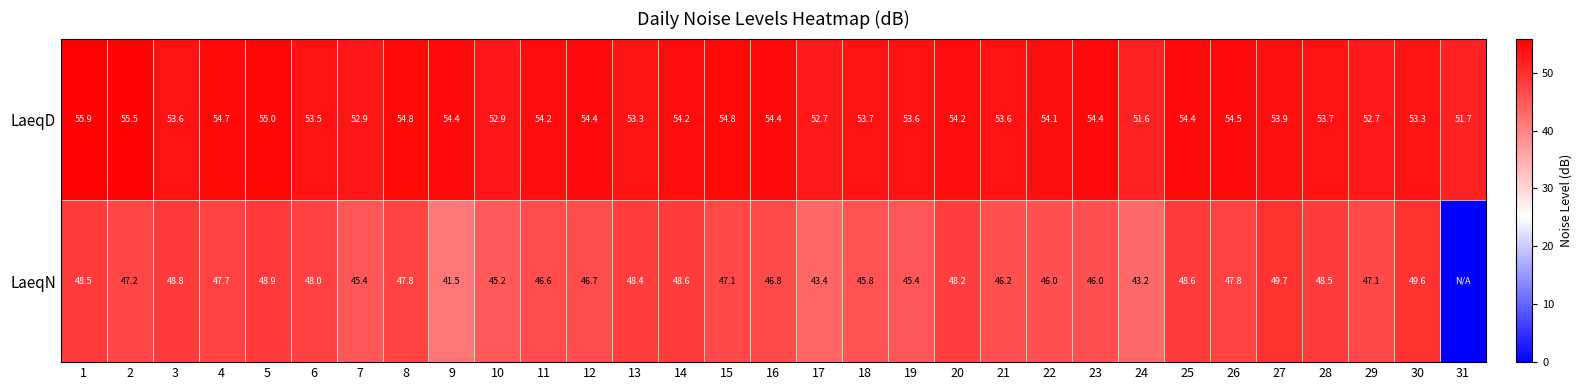

The LaeqN series shows 63.4 at 29. True or false?

False